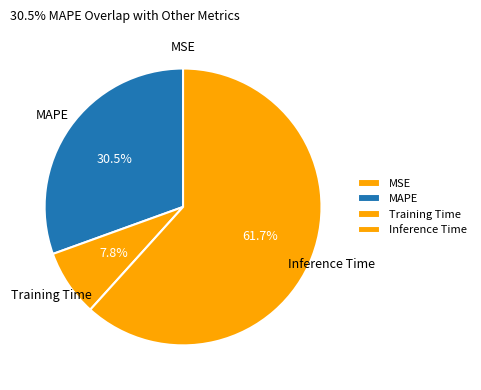

Do MAPE and Inference Time together represent more than half of the pie?

Yes